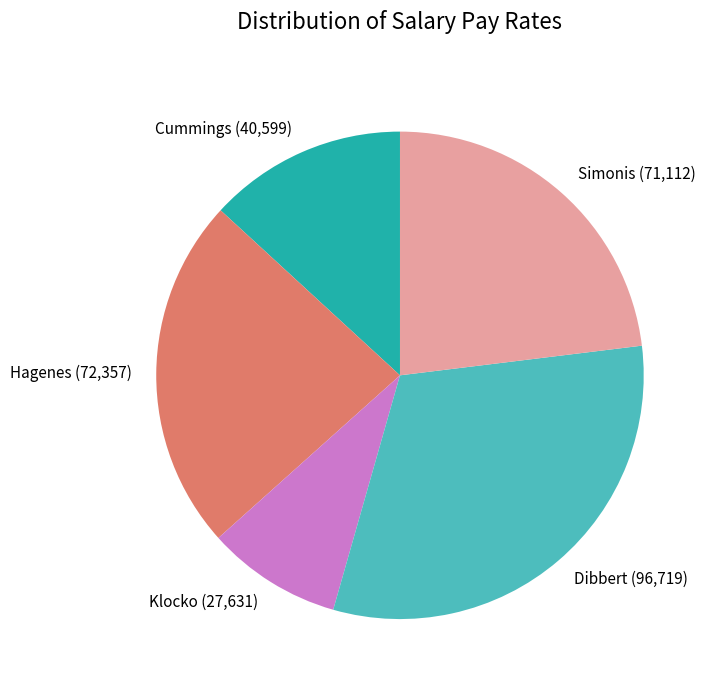

Is the sum of Simonis and Klocko greater than half?

No